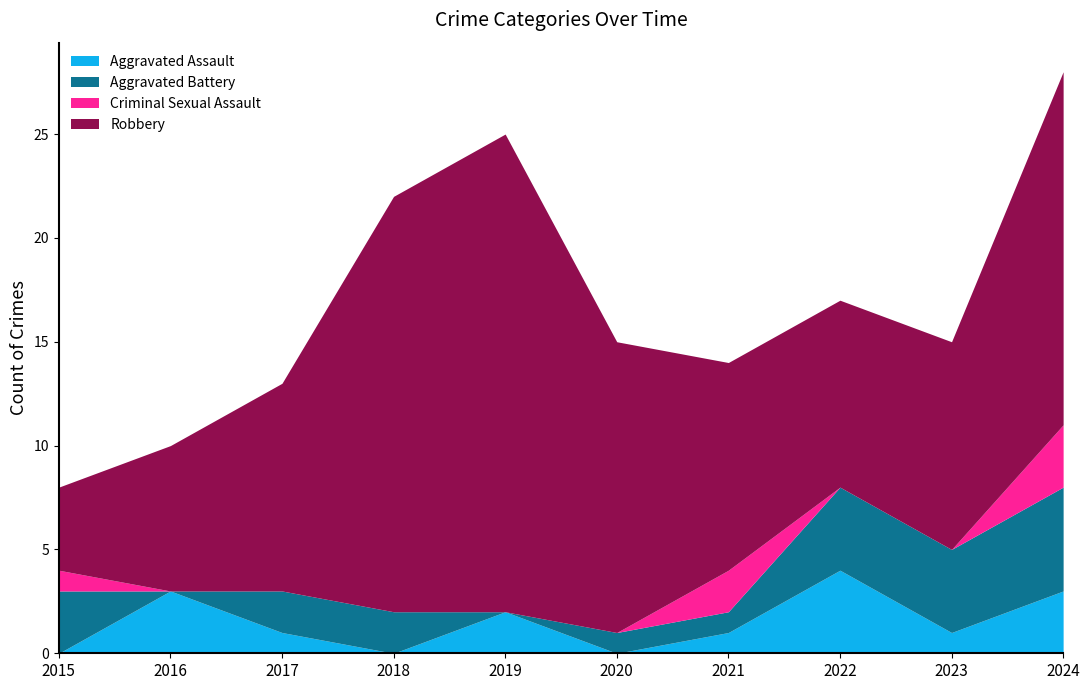

Rank the series by their maximum value, from lowest to highest.

Criminal Sexual Assault, Aggravated Assault, Aggravated Battery, Robbery